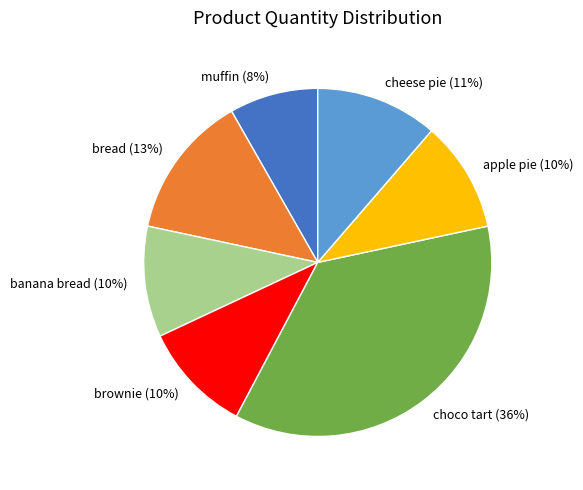

Approximately how many times larger is the value at bread compared to choco tart?

0.4